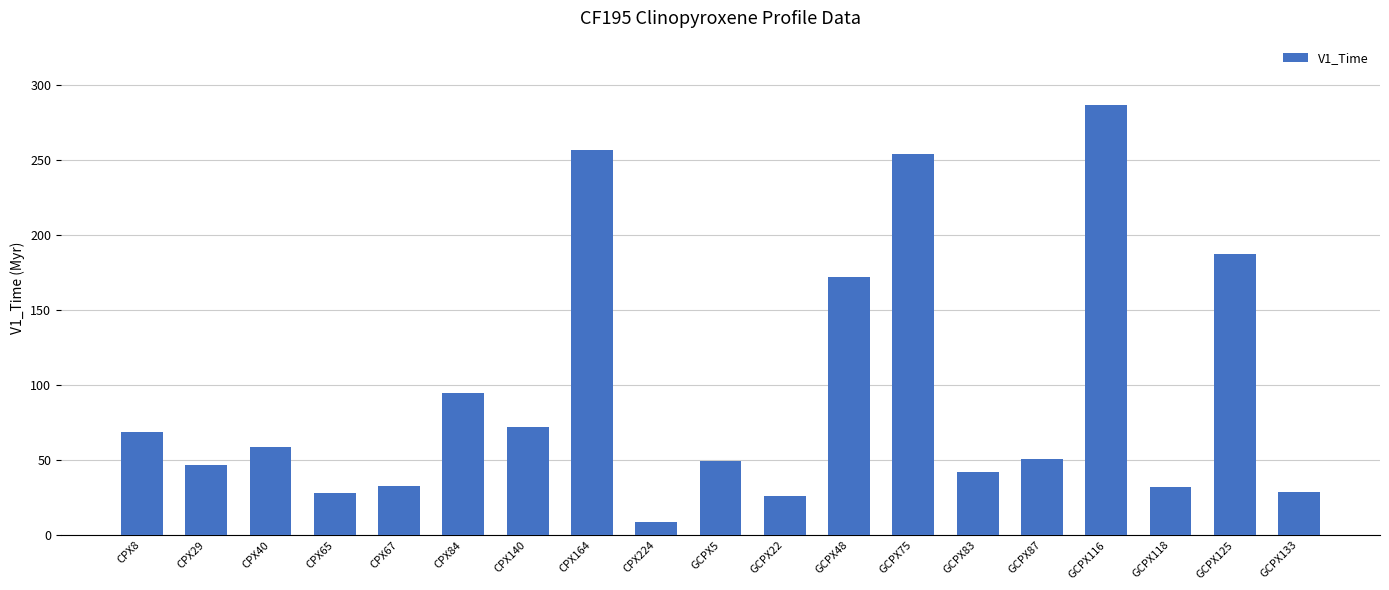

What is the greatest value displayed?

286.4